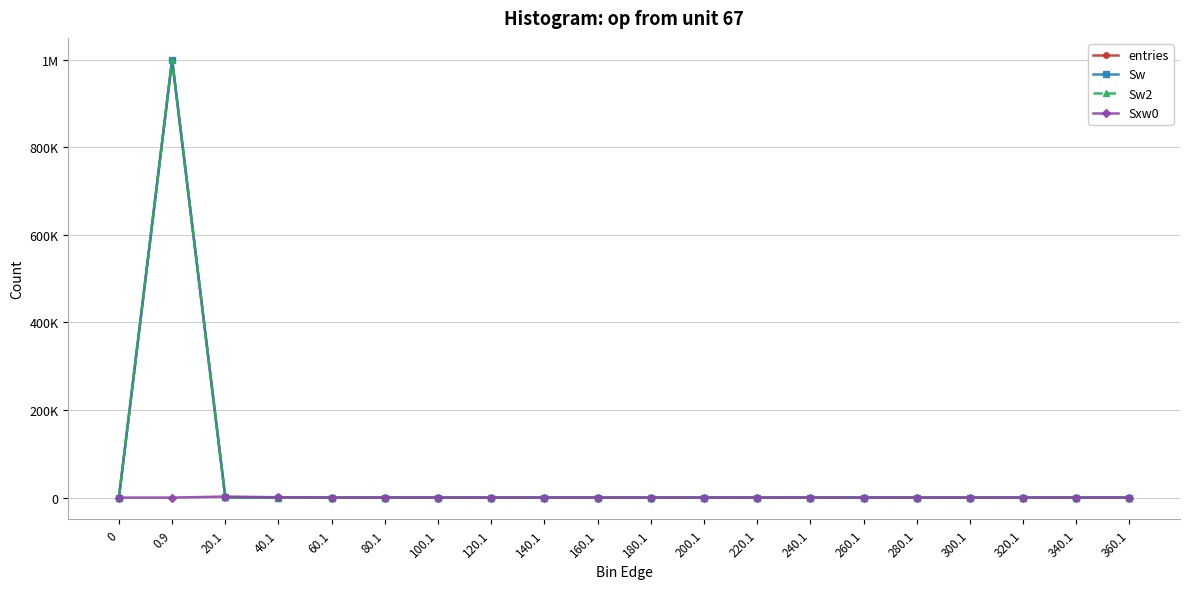

True or false: Sxw0 and Sw2 intersect in this chart.

True